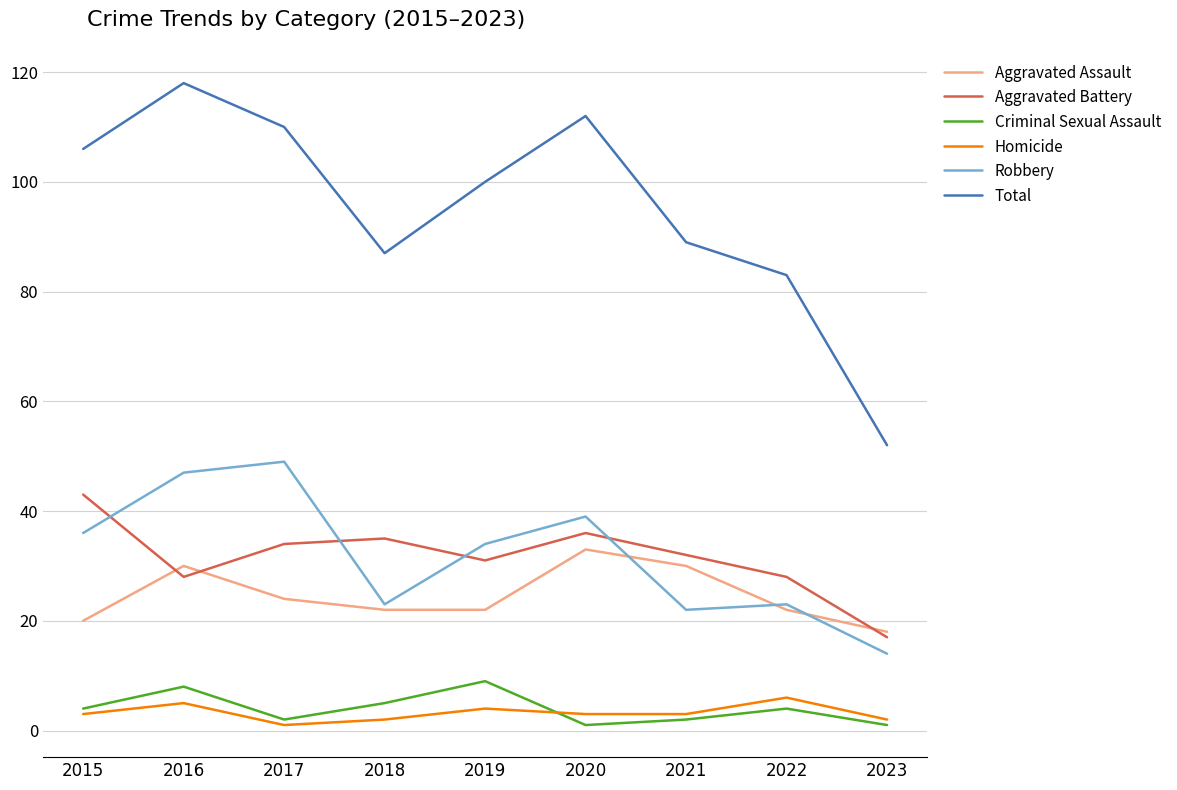

What is the total value across all series at 2019?

200